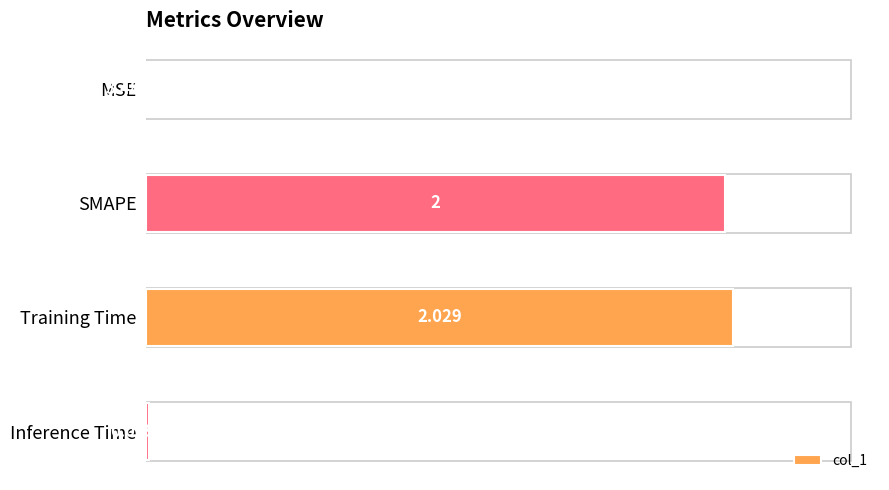

At which category does the chart reach its peak across all series?

Training Time